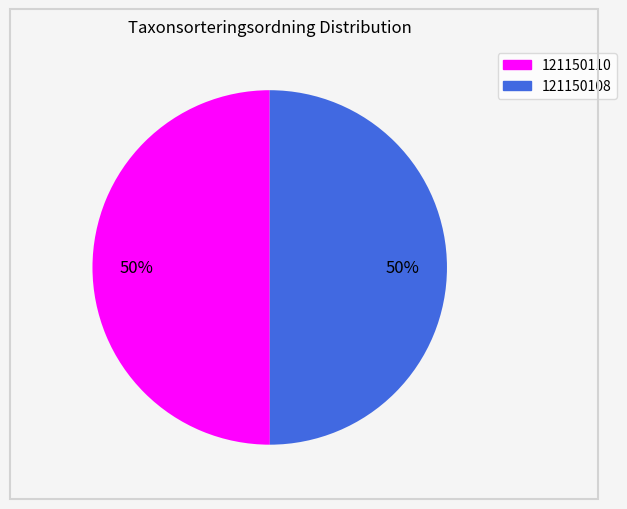

Is the sum of 121150108 and 121150110 greater than half?

Yes